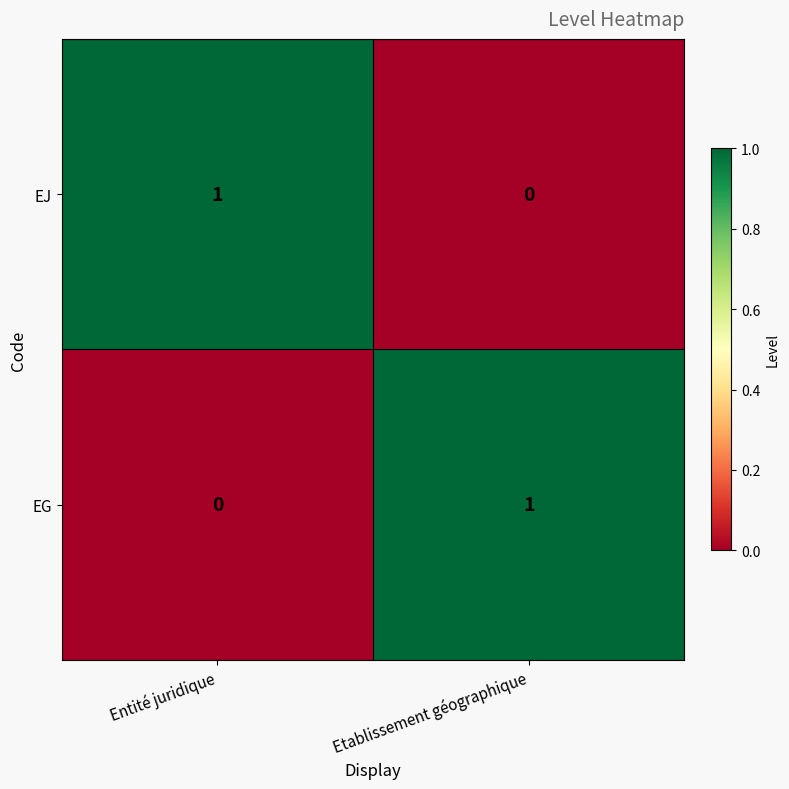

At which label is EJ closest to 0?

Etablissement géographique